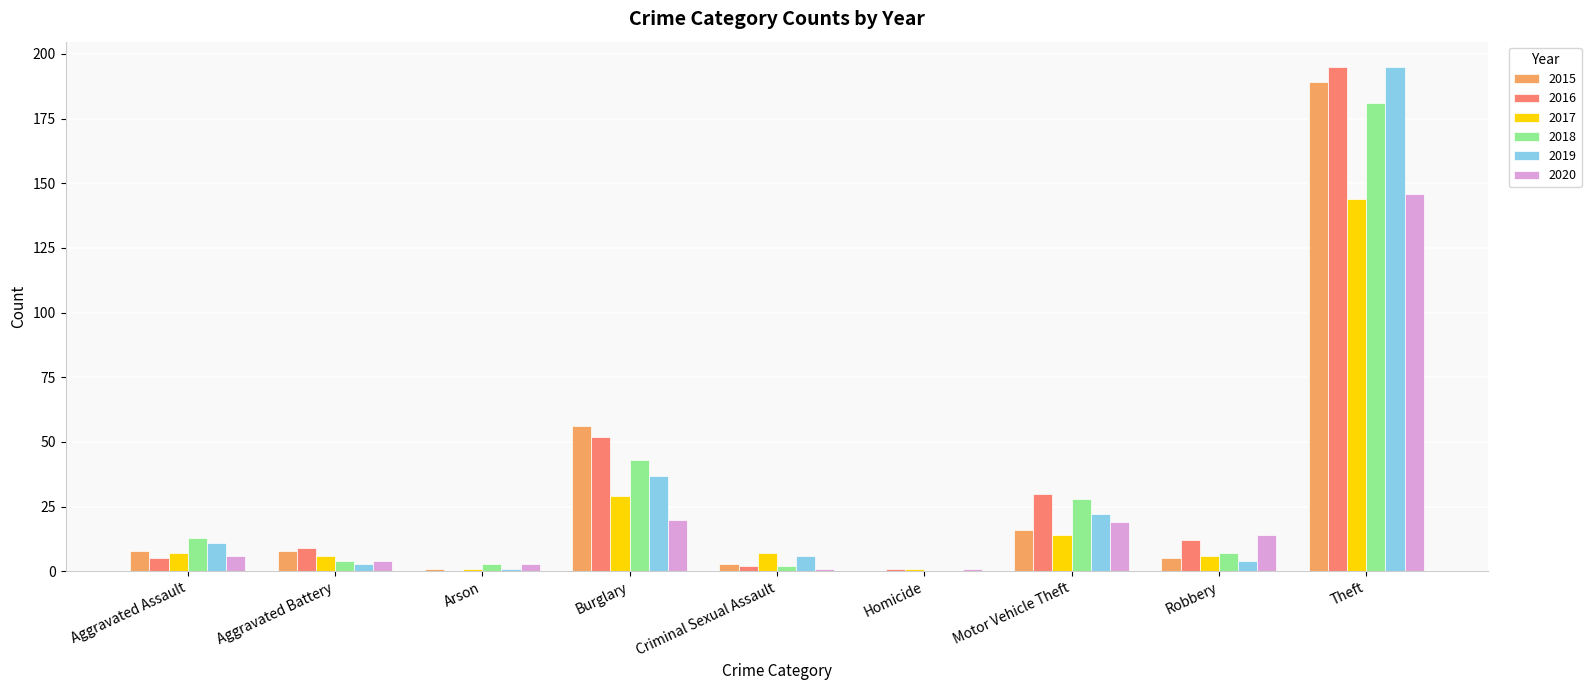

What is the sum of the 2018 values at Aggravated Assault and Burglary?

56